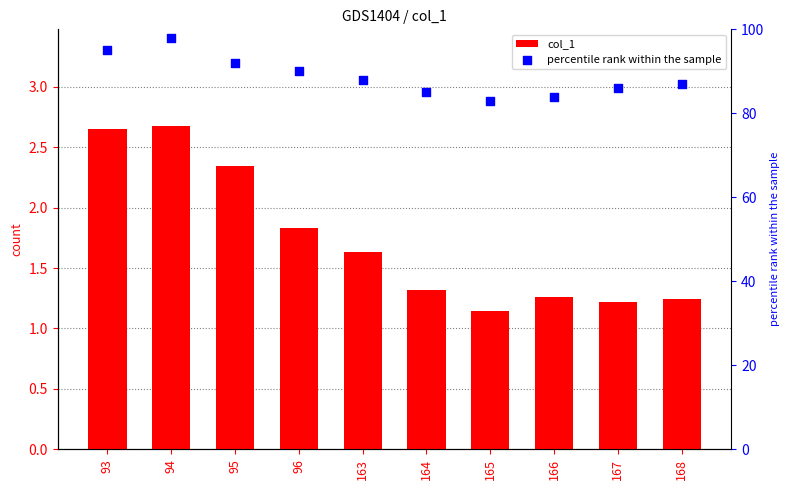

Which series has the largest Y range (max minus min)?

percentile rank within the sample